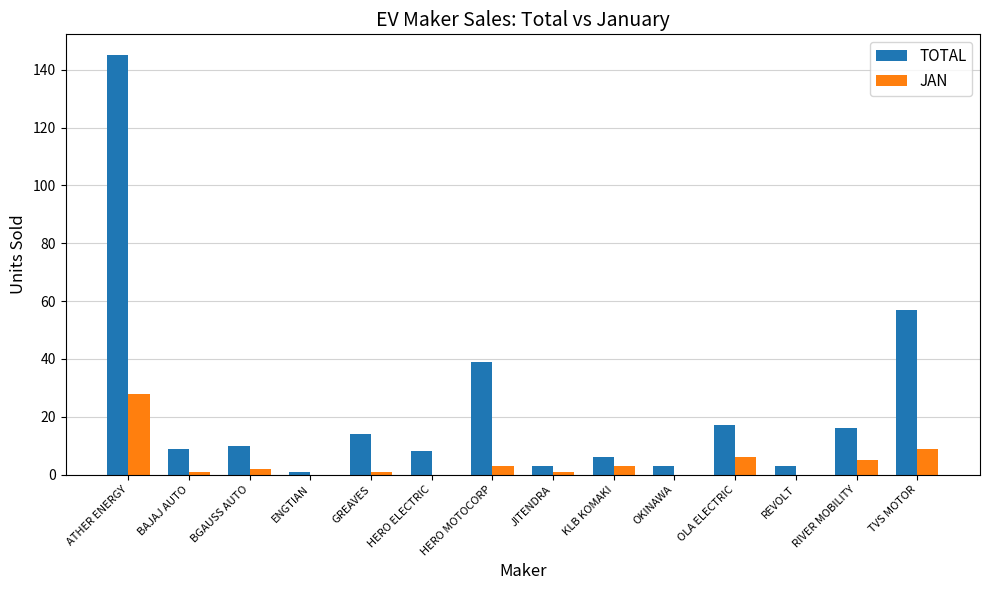

What is the sum of all TOTAL values?

331